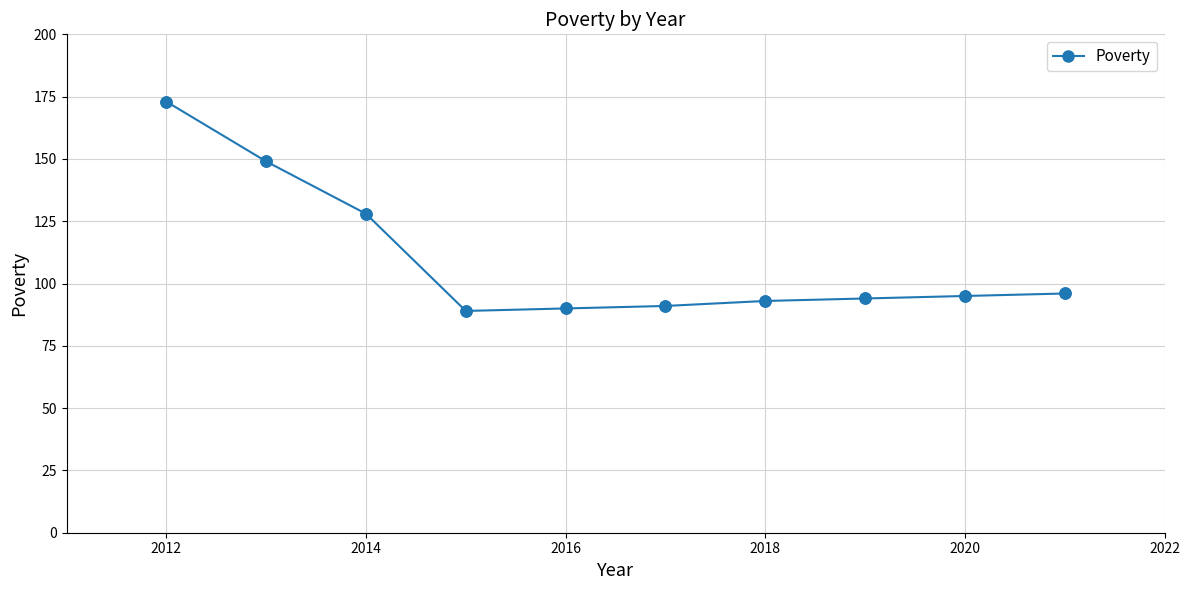

What is the difference between the maximum and minimum values?

84